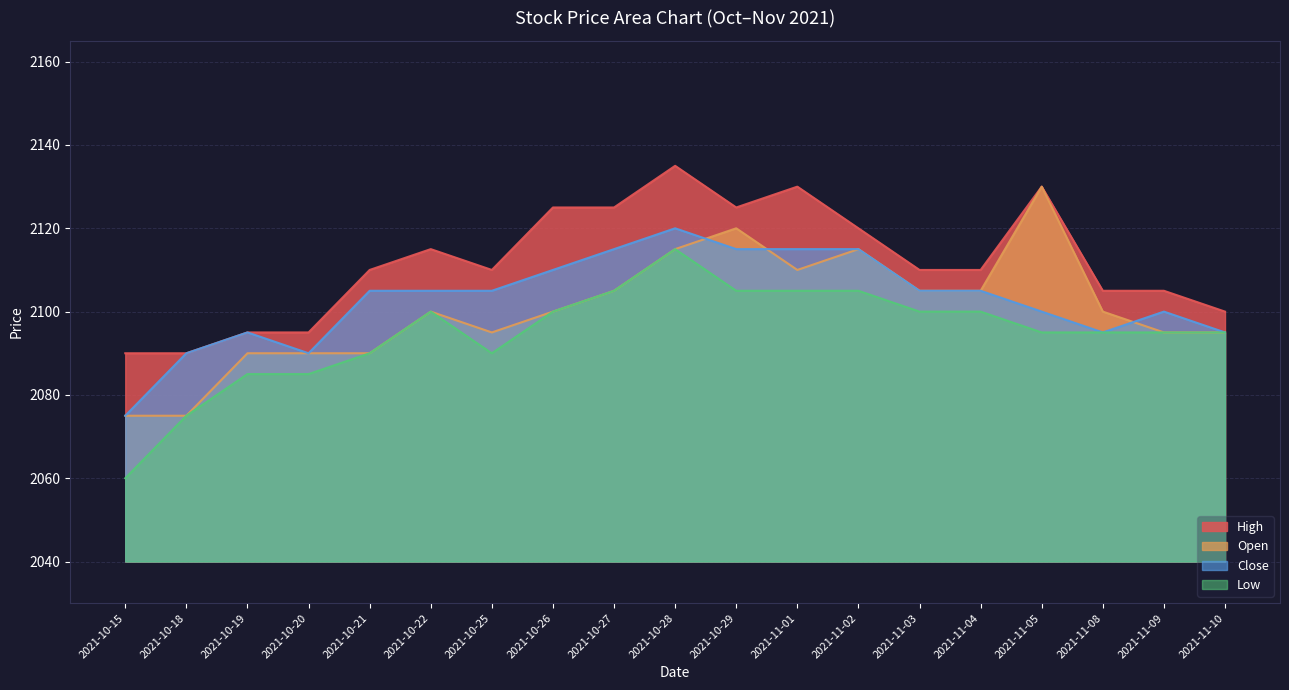

True or false: High has a value of 778 at 2021-10-20.

False